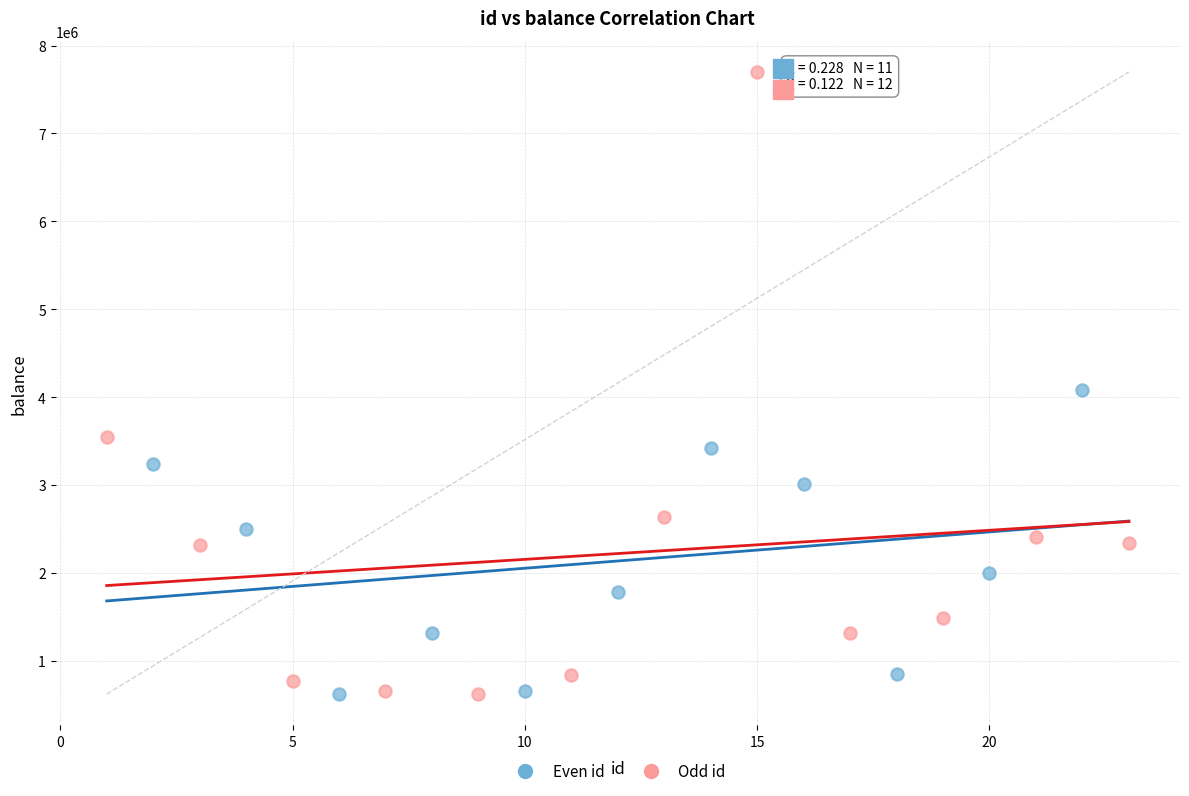

Which series has the widest spread of Y values?

Odd id